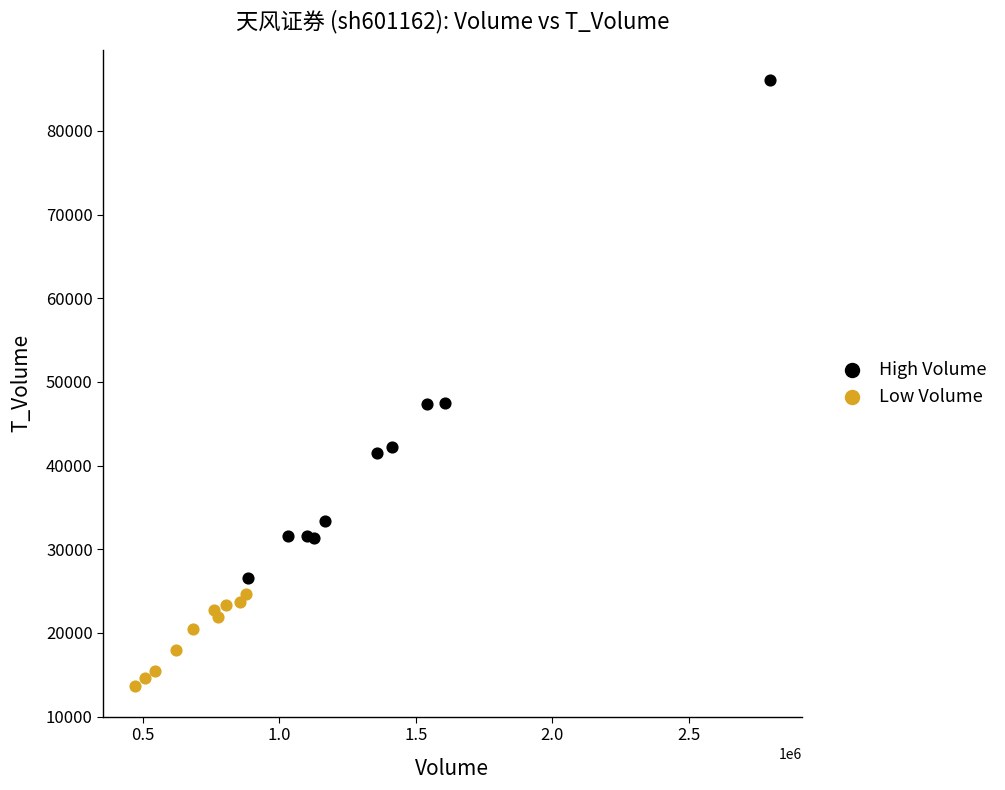

Which series reaches the maximum Y coordinate?

High Volume